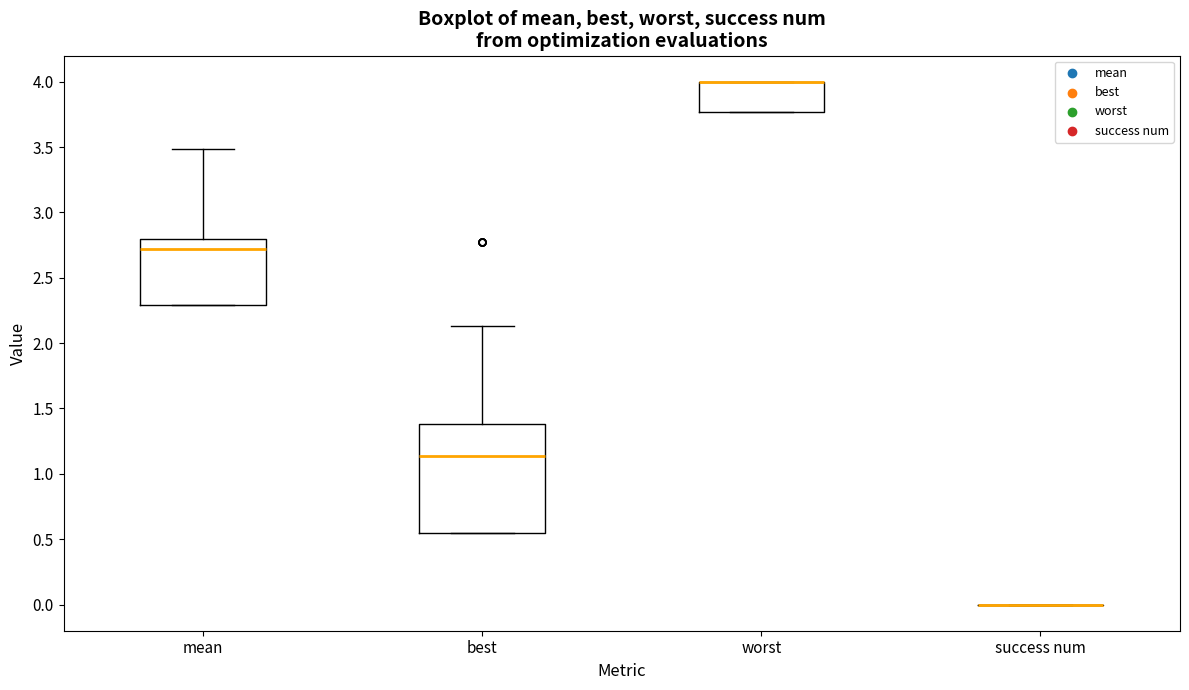

Where does the median line of the box for mean sit on the y-axis? The values are not printed on the chart, so give them approximately, as read against the axis.

2.70